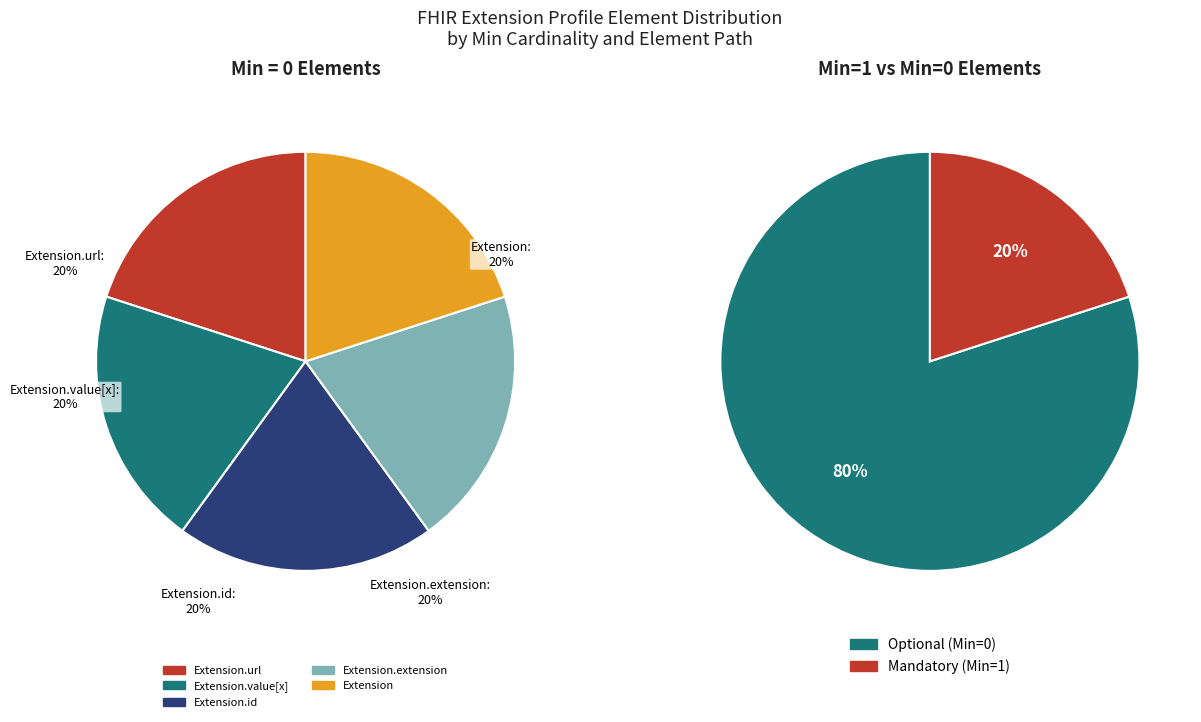

Rank the categories by value from lowest to highest.

Extension, Extension.id, Extension.extension, Extension.value[x], Extension.url